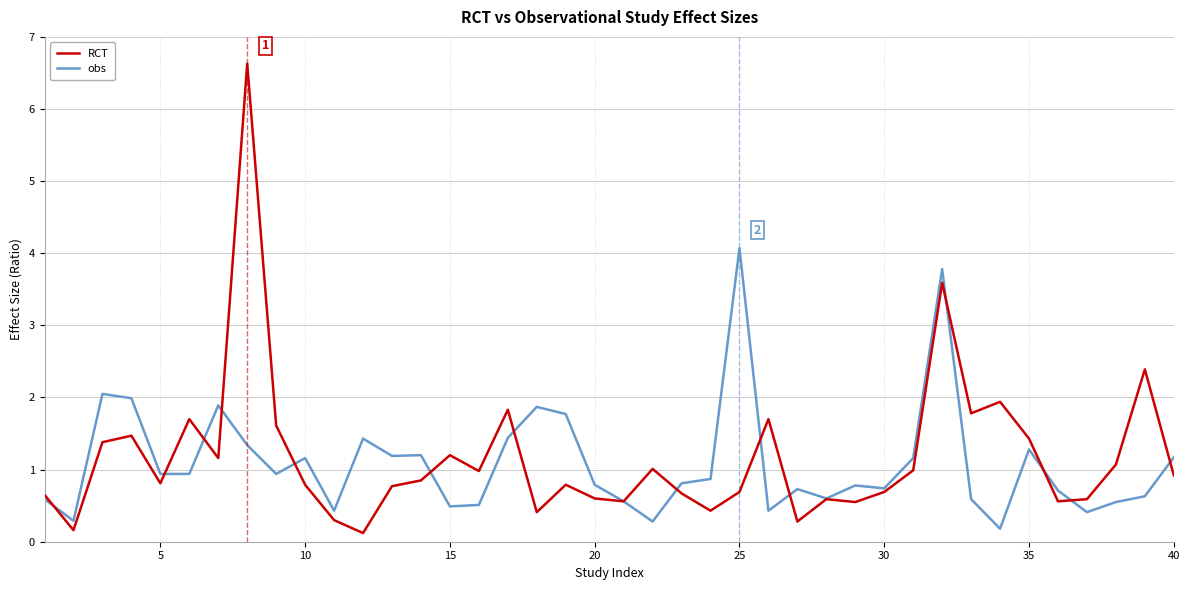

Which series has the largest range (max minus min)?

RCT